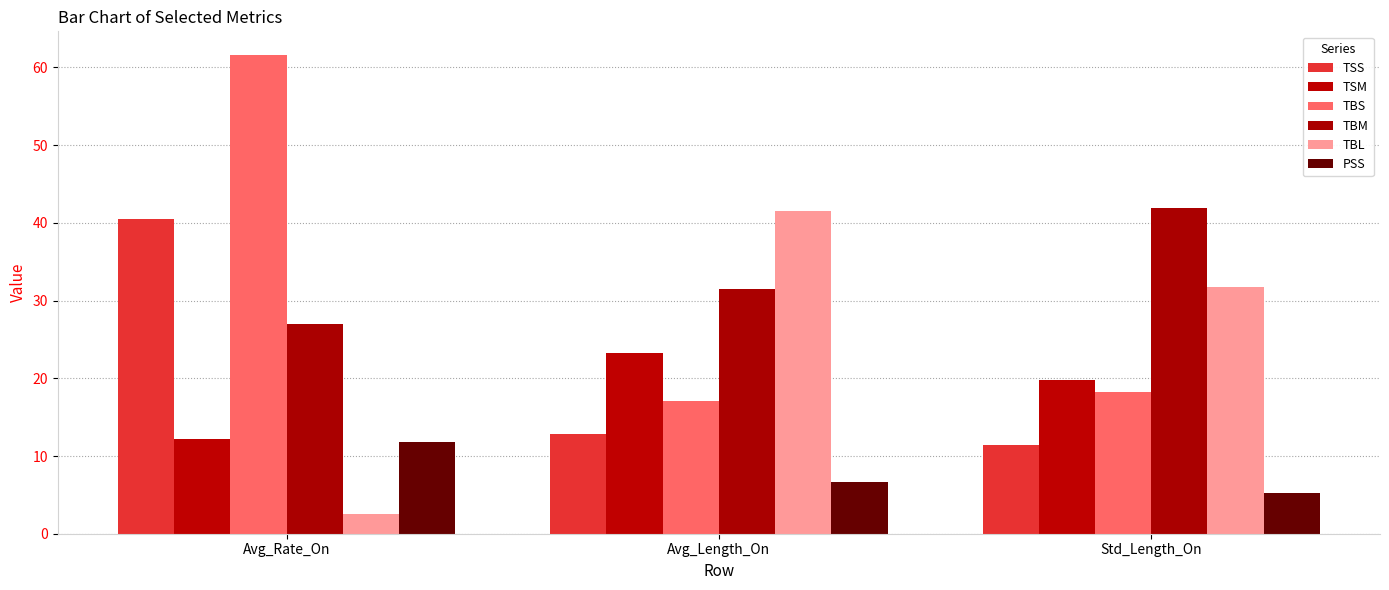

At how many categories does at least one series exceed 10?

3